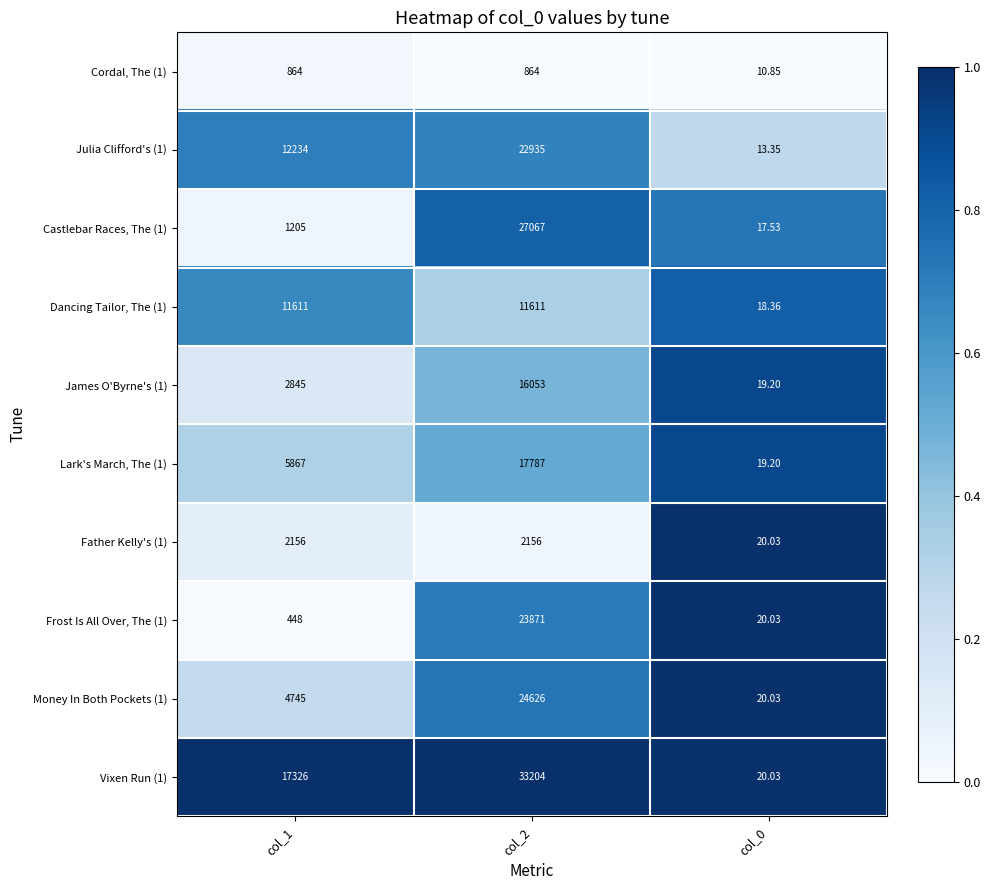

Is the value of Lark's March, The (1) at col_1 greater than the value of Vixen Run (1) at col_2?

No